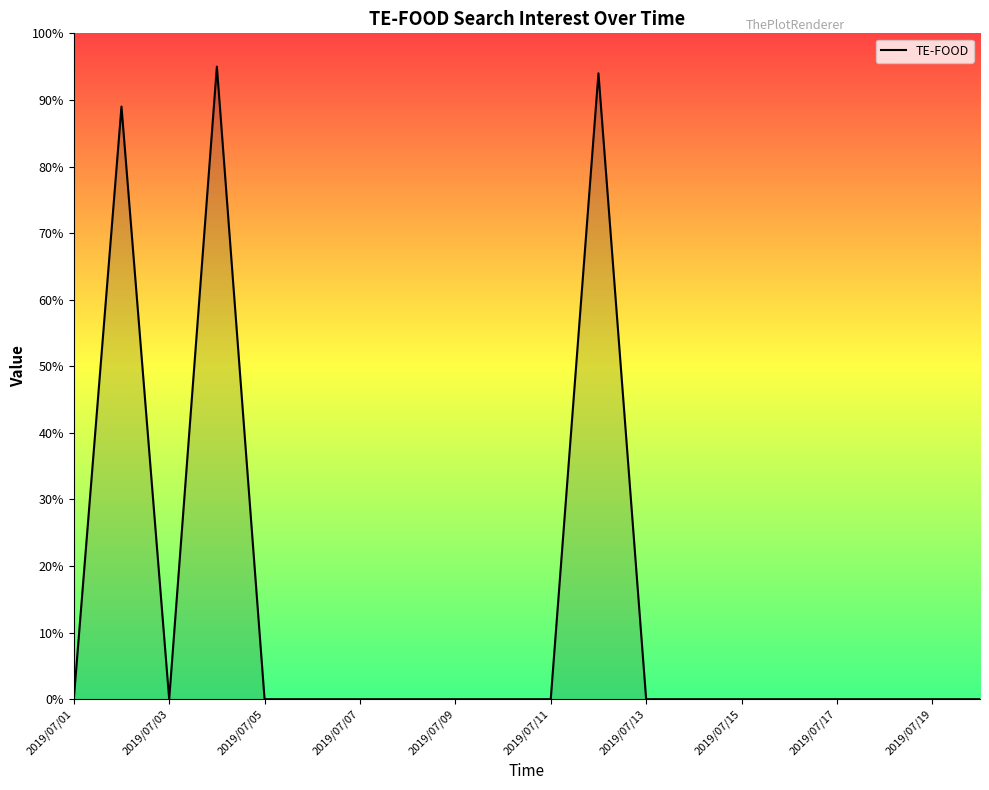

At which category does the data reach its first local valley?

2019/07/03